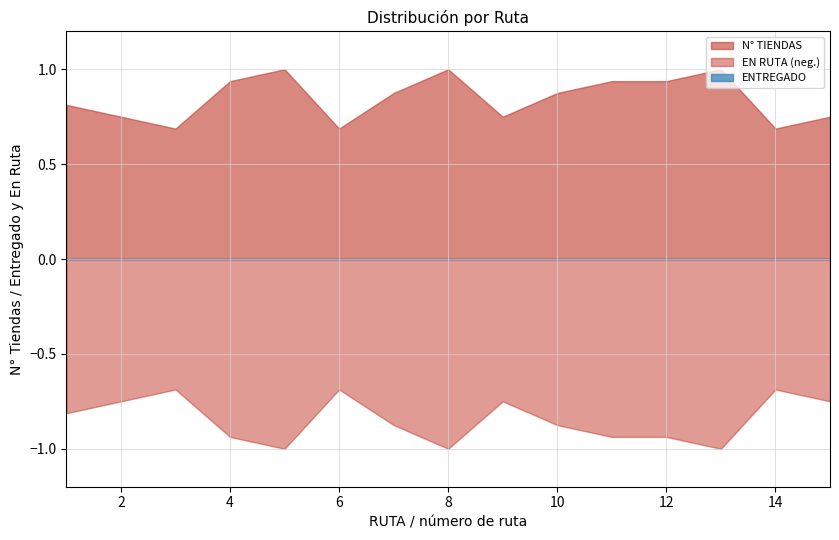

Does the chart display data point markers on the line(s)?

No